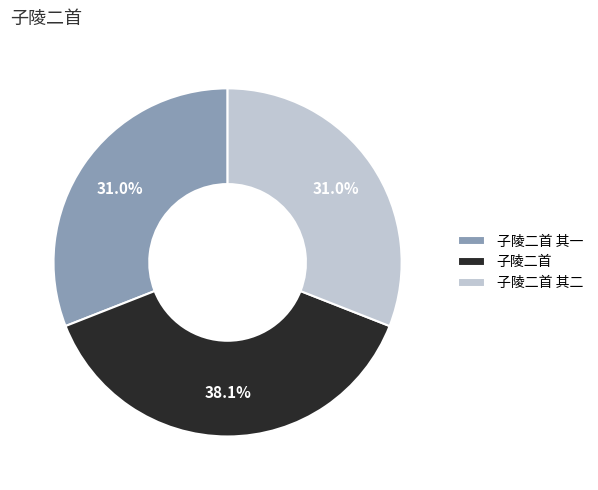

How many slices are in this pie chart?

3